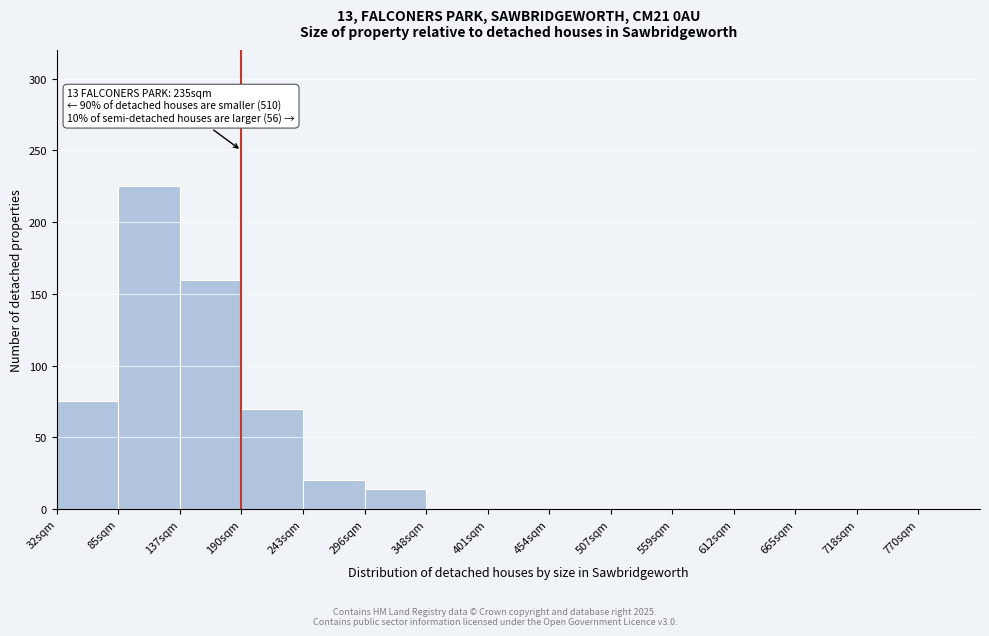

Reading right to left, transcribe all the data shown in this chart.

770sqm=0	718sqm=0	665sqm=0	612sqm=0	559sqm=0	507sqm=0	454sqm=0	401sqm=0	348sqm=0	296sqm=14	243sqm=20	190sqm=70	137sqm=160	85sqm=225	32sqm=75